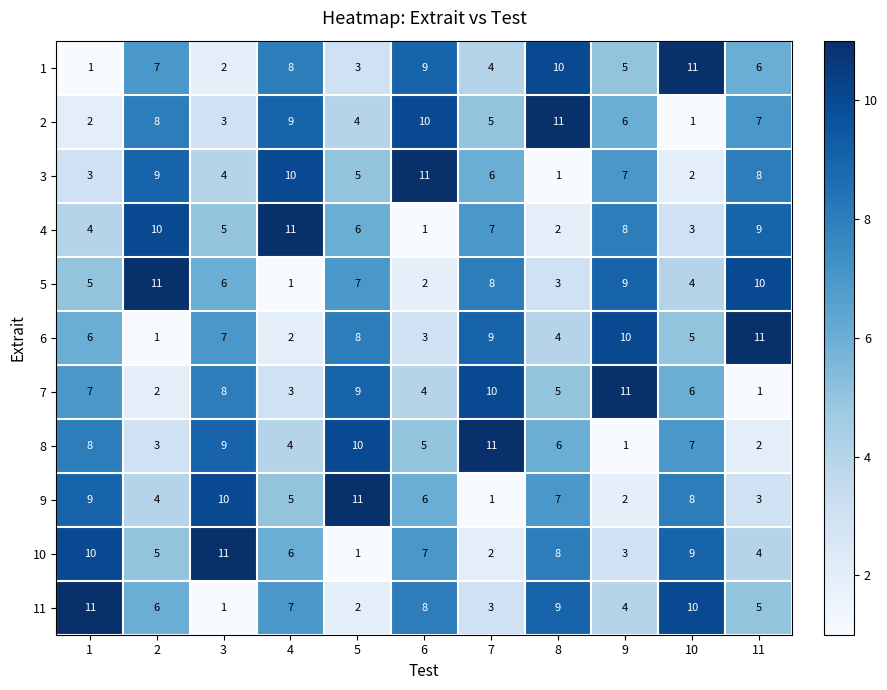

Rank the categories by 6 value from highest to lowest.

11, 9, 7, 5, 3, 1, 10, 8, 6, 4, 2